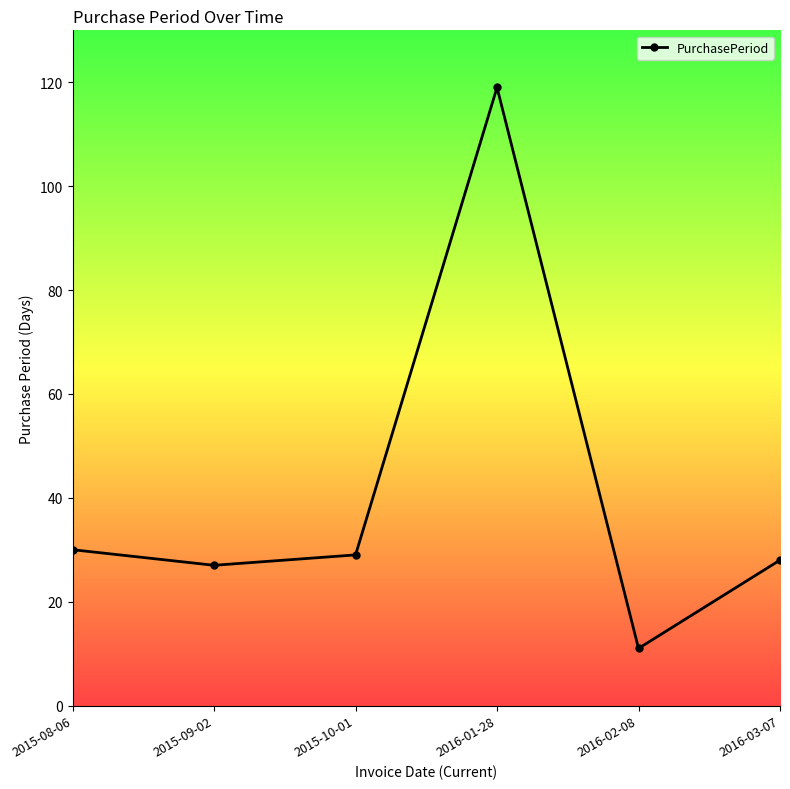

At which category does the data reach its first local valley?

2015-09-02